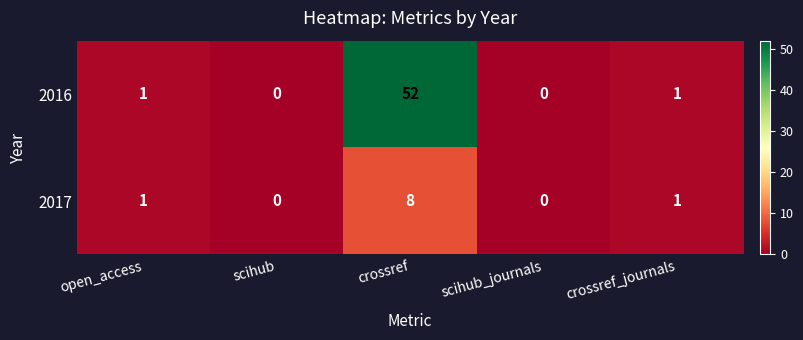

How many values in the 2017 series are below 1?

2